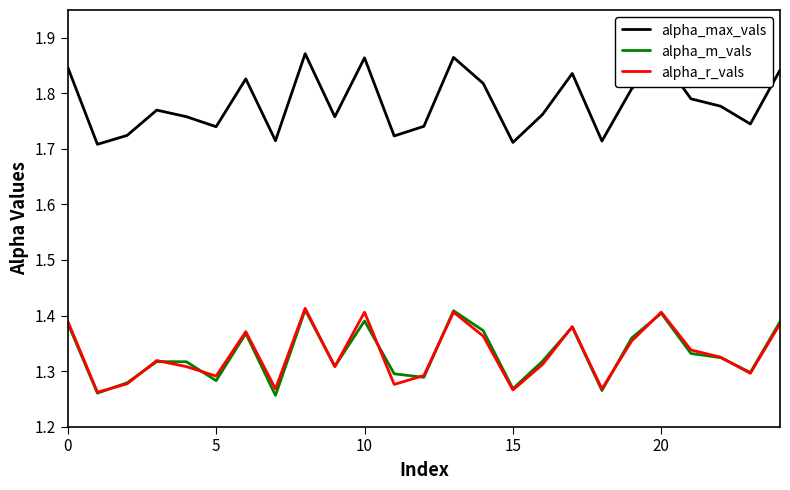

Which series has the widest spread of values?

alpha_max_vals